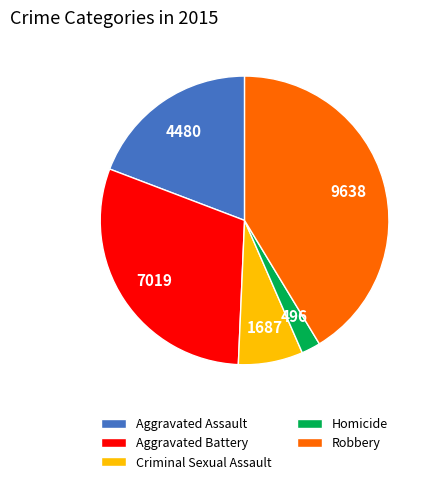

Which slice is the largest?

Robbery